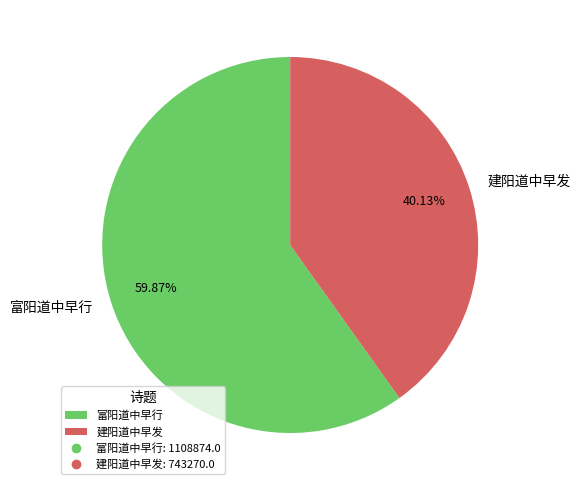

What is the majority slice?

富阳道中早行